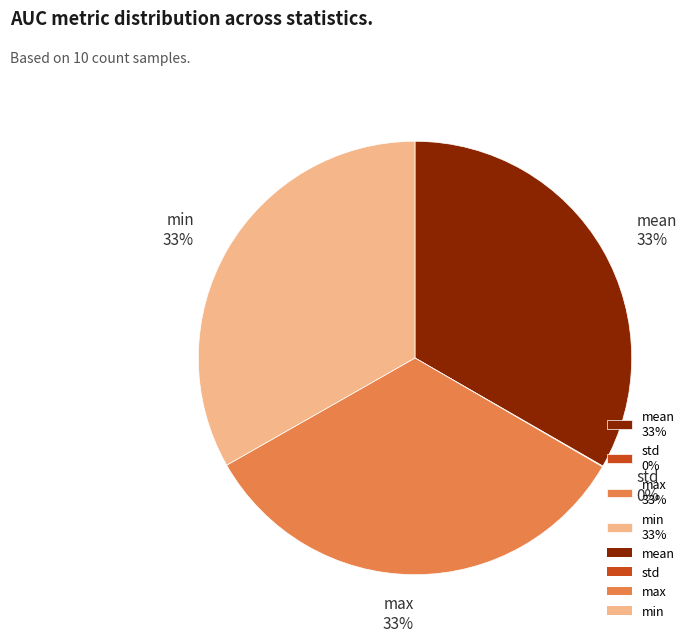

To the nearest percent, what is the difference between the largest and smallest slice percentages?

33%